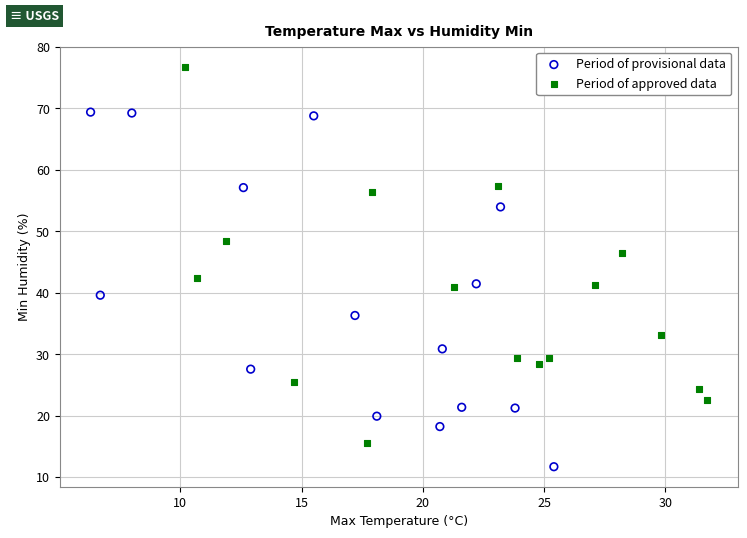

Which series contains the lowest Y value?

Period of provisional data